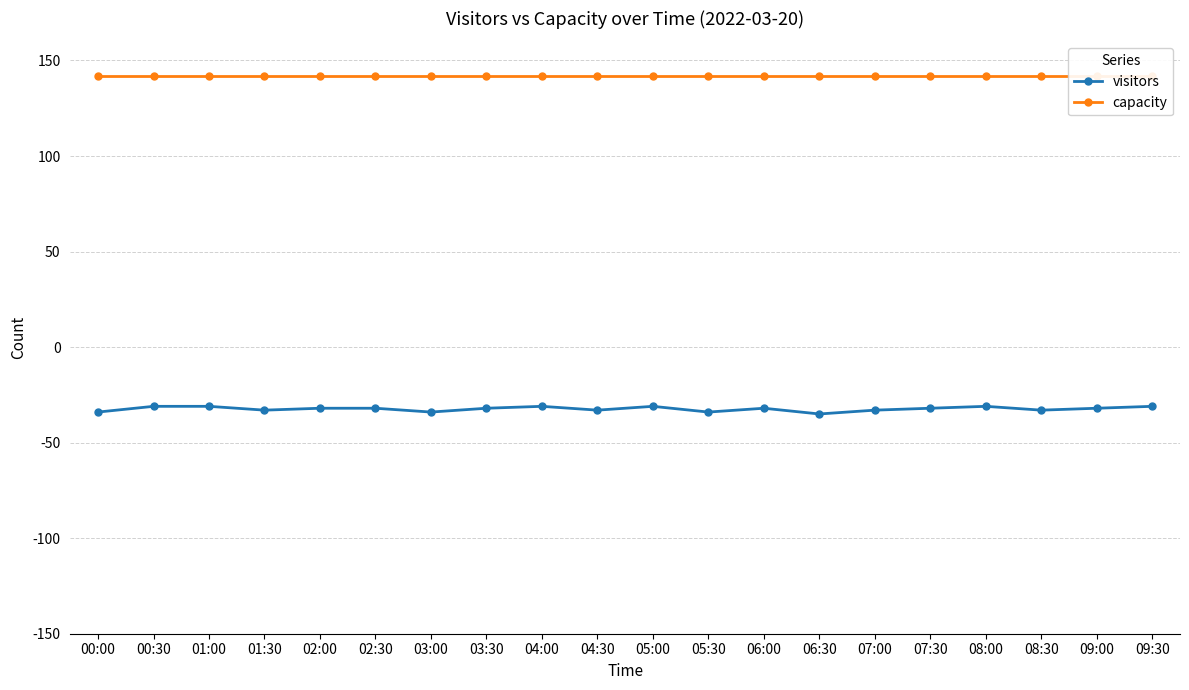

What are all the series names shown in the legend?

visitors, capacity